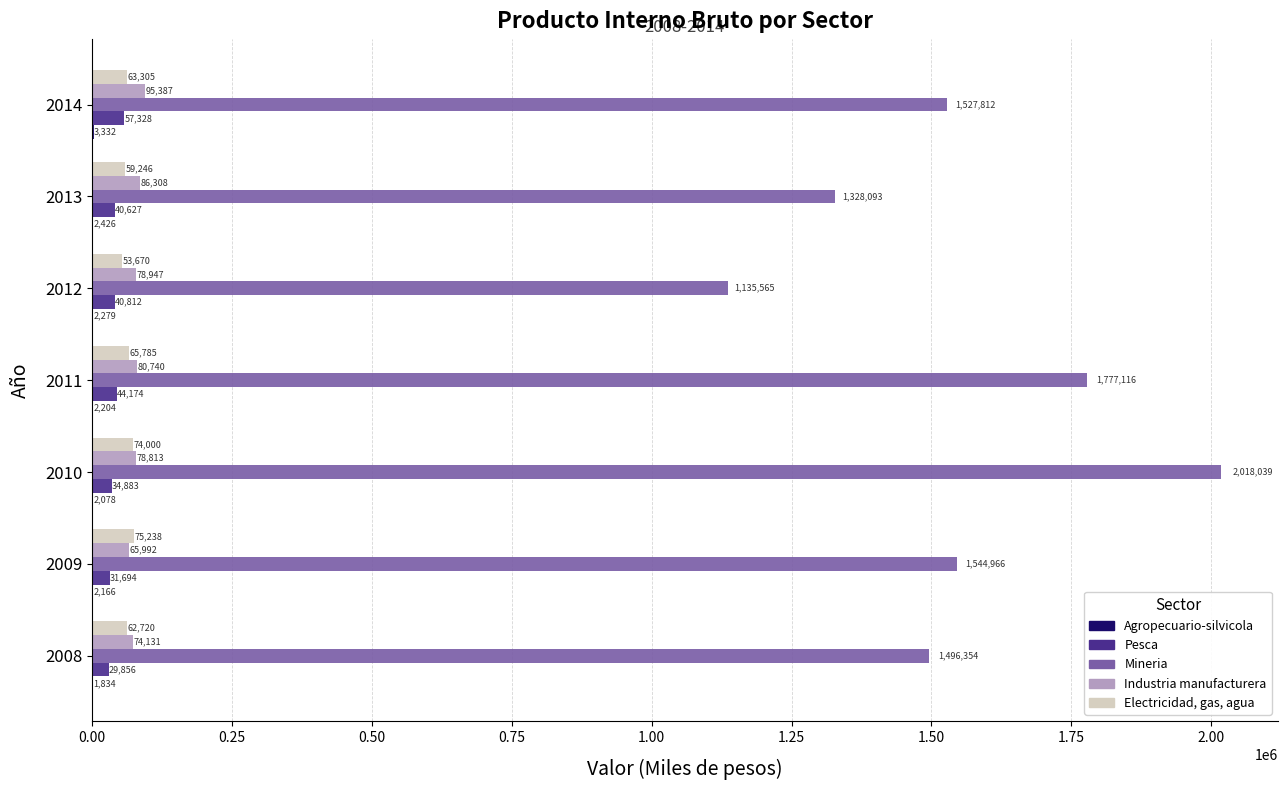

Between 2009 and 2012, which series saw the biggest shift?

Mineria